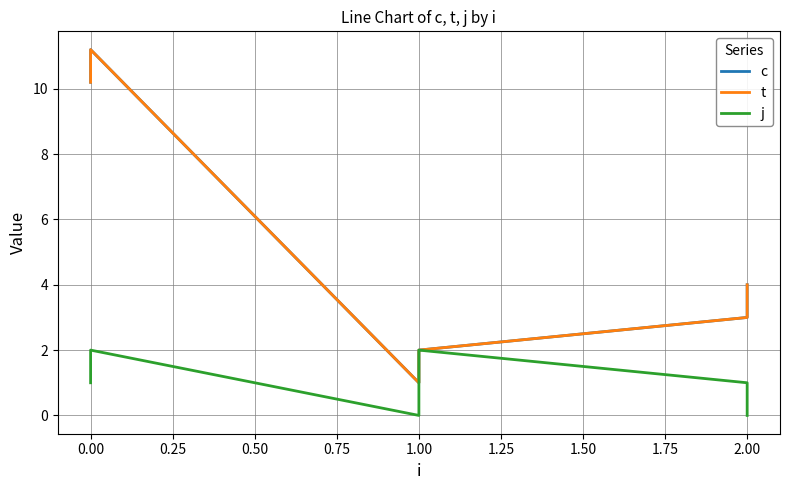

In j, how many points are higher than both neighbors (excluding endpoints)?

2